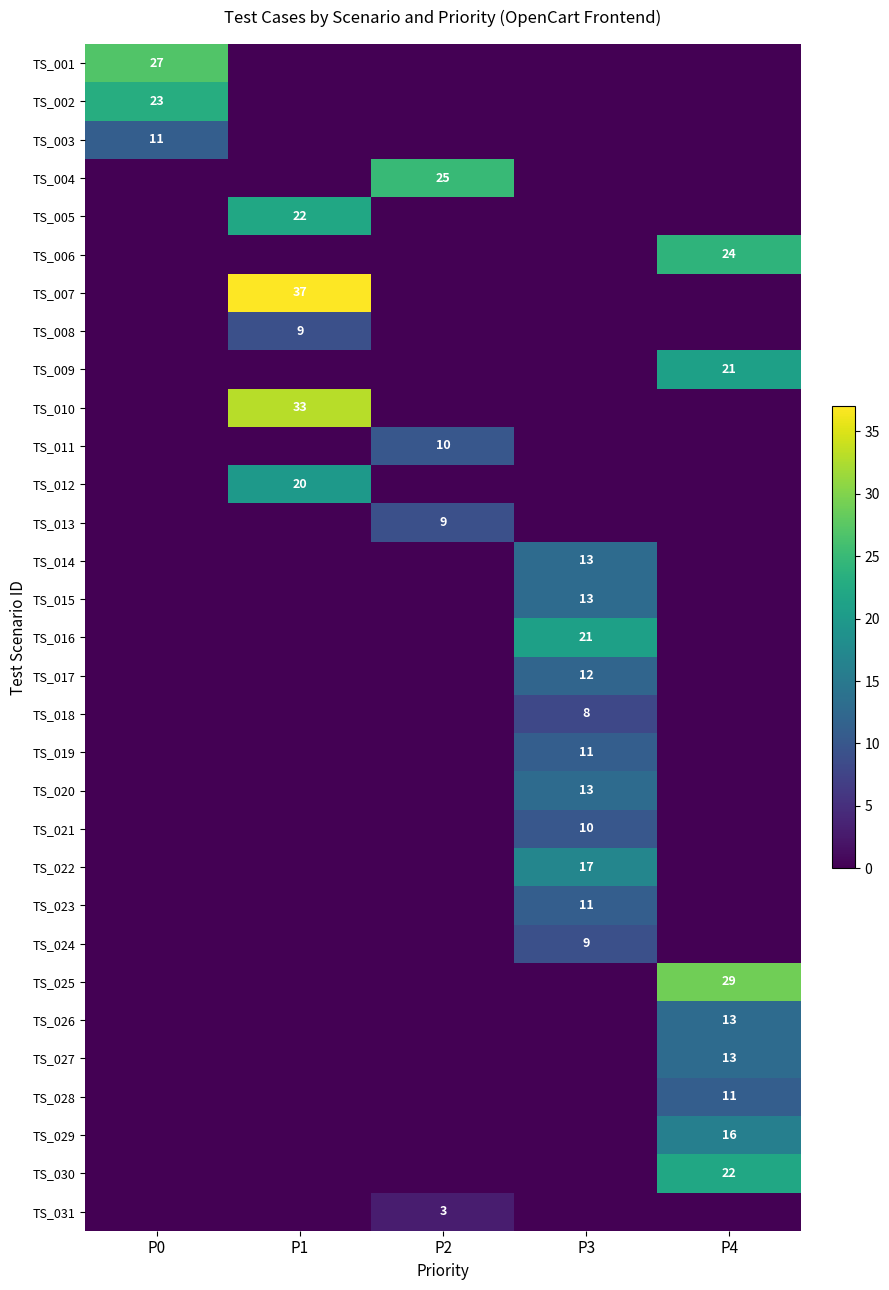

What is the total value across all series at P1?

121